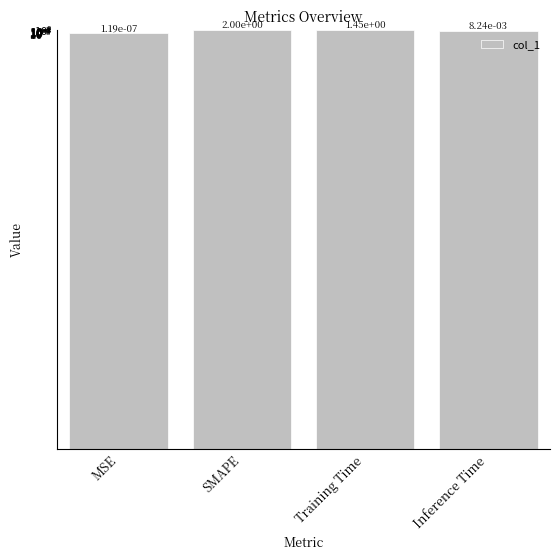

Reading left to right, list all the values displayed in this chart.

0.0	2.0	1.4	0.0